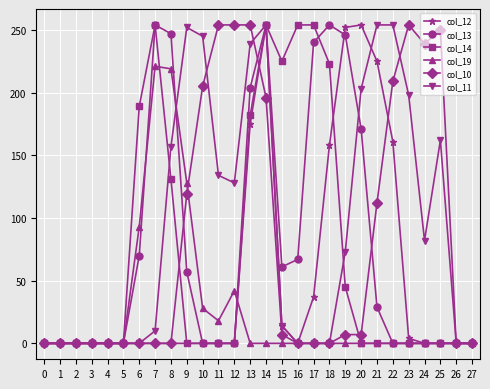

True or false: col_14 has more than 1 points higher than both neighbors.

True